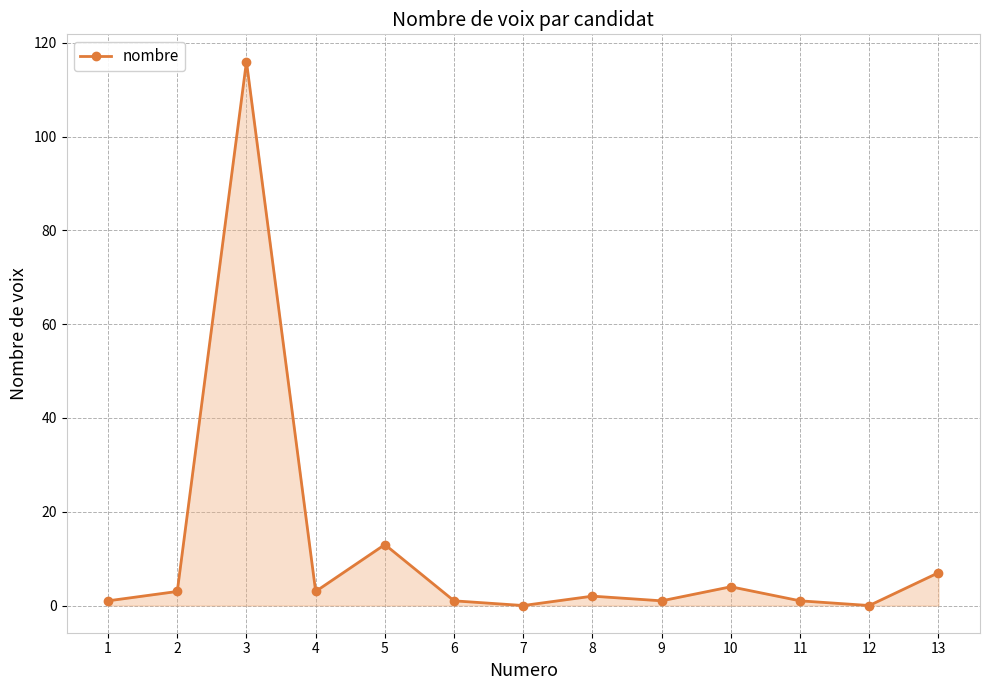

What is the difference between the maximum and minimum values?

116